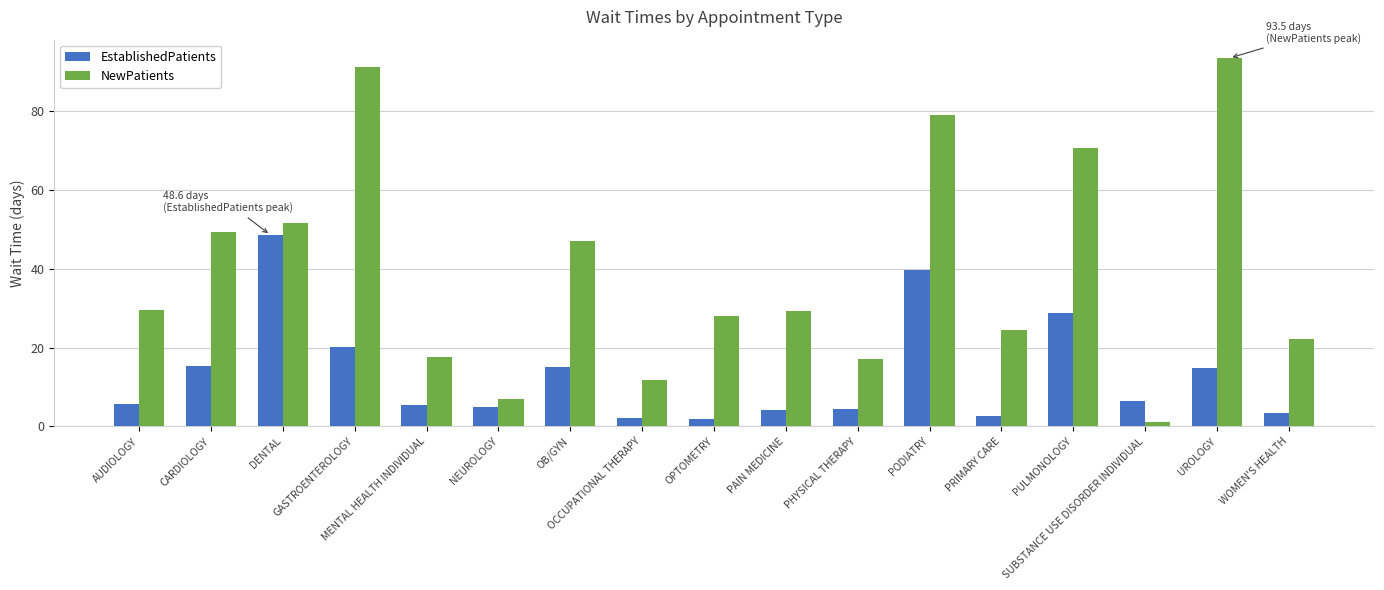

At which label does EstablishedPatients reach its peak?

DENTAL